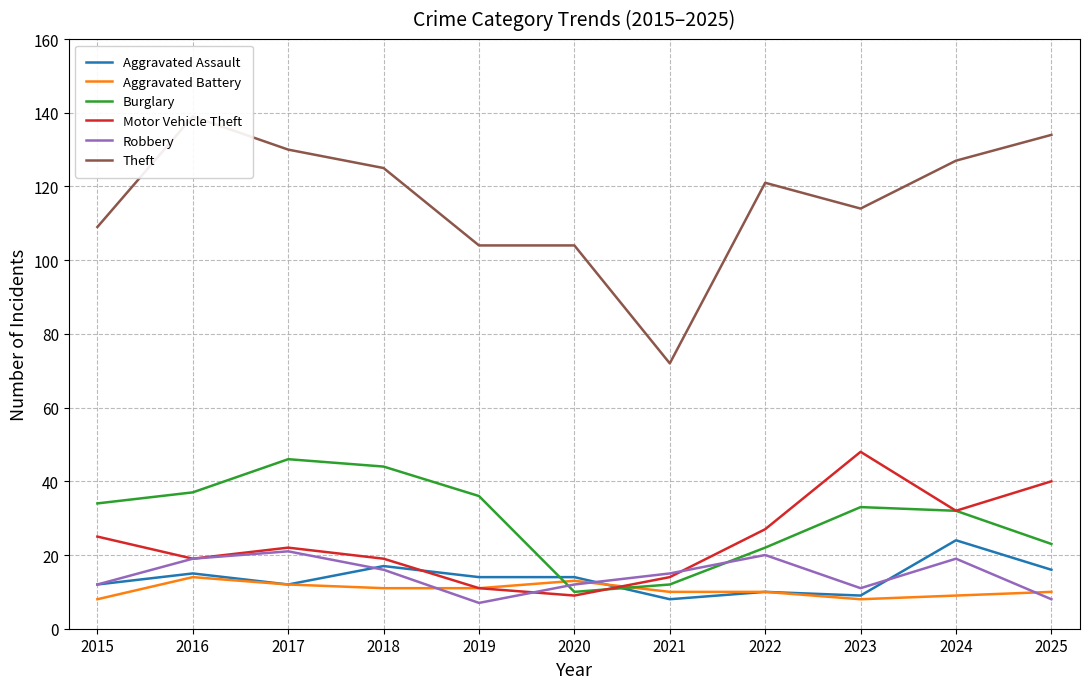

Which series has the largest range (max minus min)?

Theft